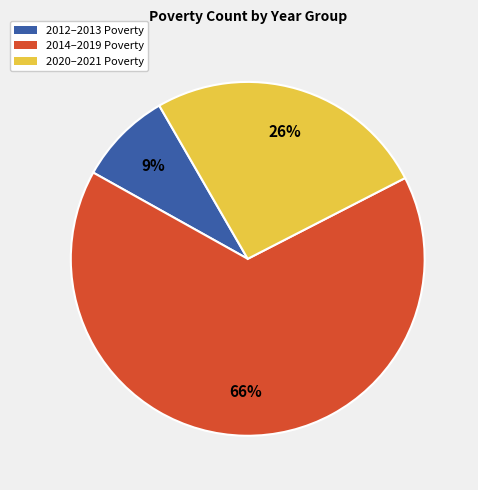

To the nearest percent, what portion does 2020–2021 Poverty represent?

26%